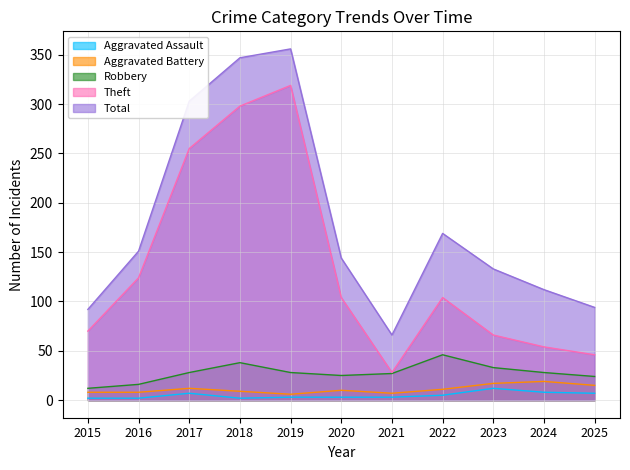

Is the value of Aggravated Assault at 2025 greater than the value of Robbery at 2018?

No